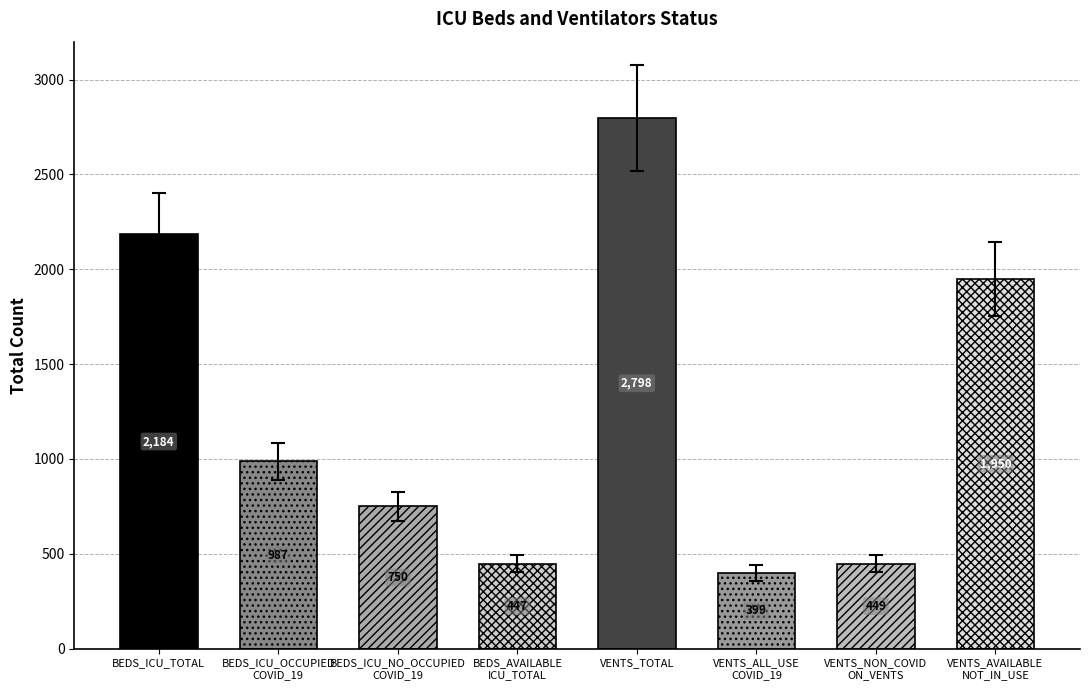

Which category has the highest value across all series?

VENTS_TOTAL